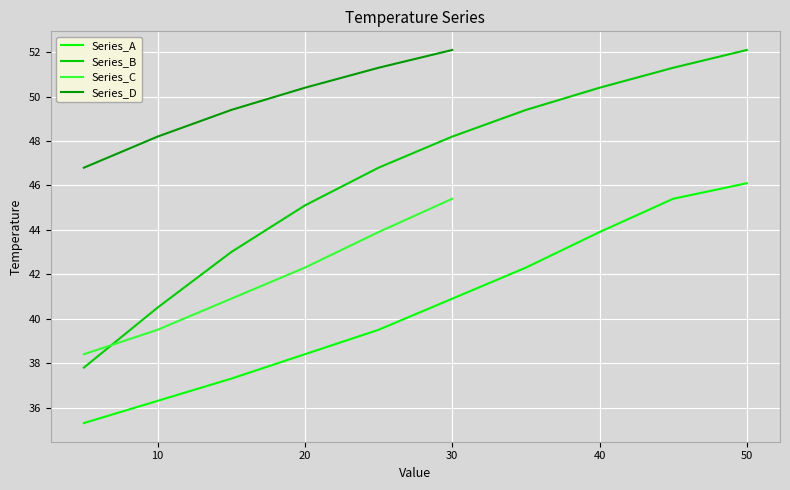

At which label does Series_A first exceed 40?

30